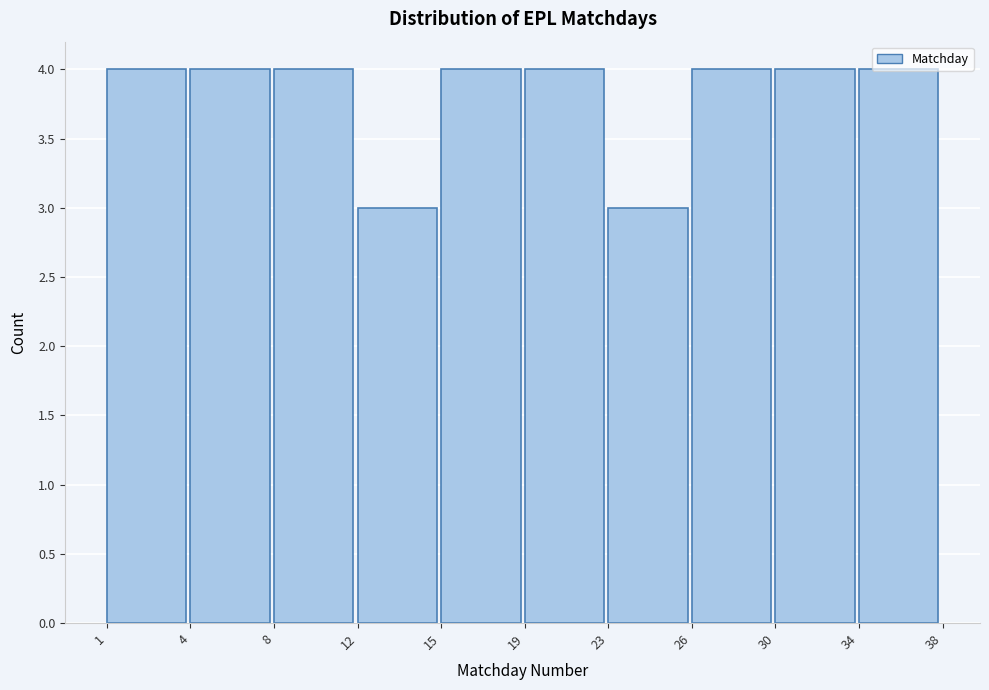

What is the average value?

4